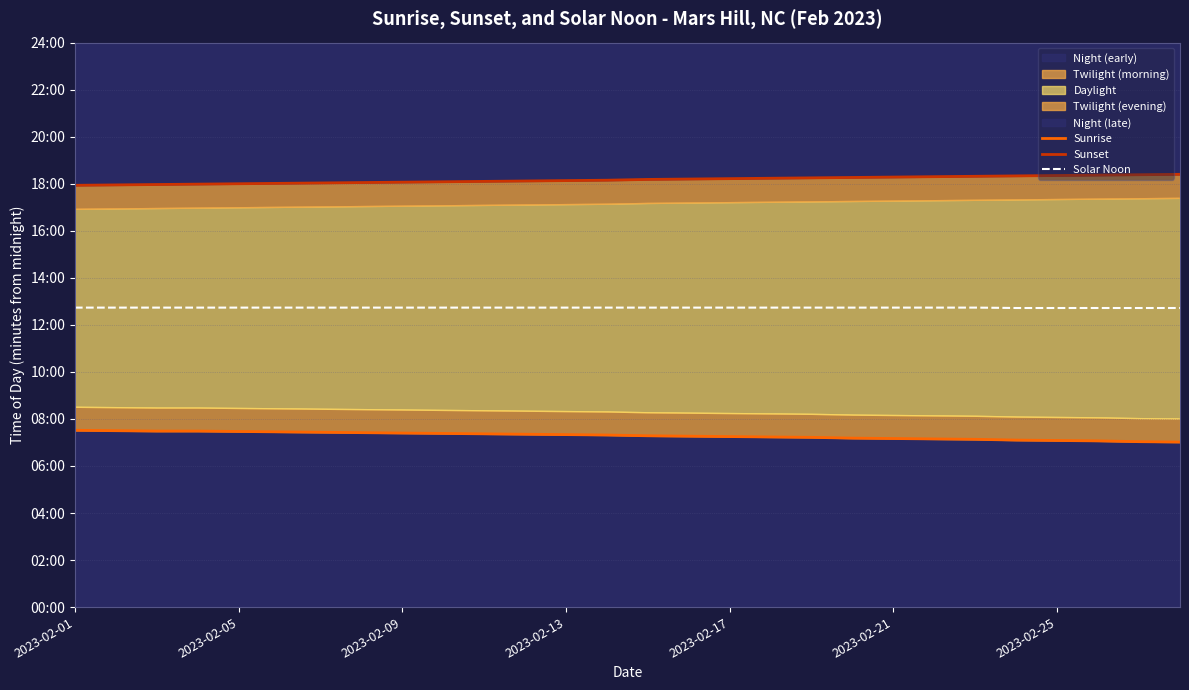

How many lines are shown in the chart?

3